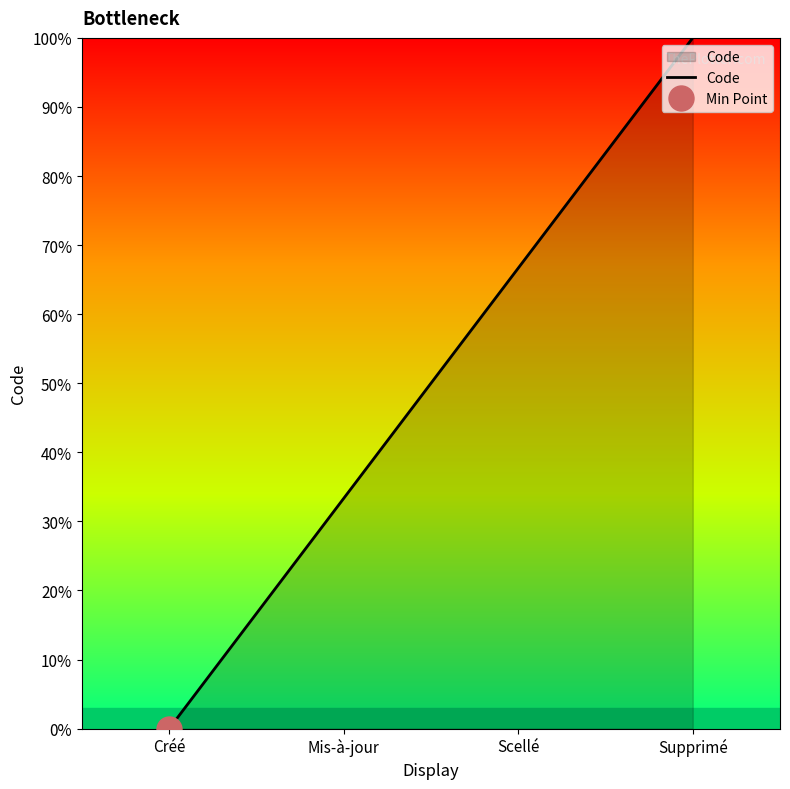

What is the difference between the maximum and minimum values?

100.0